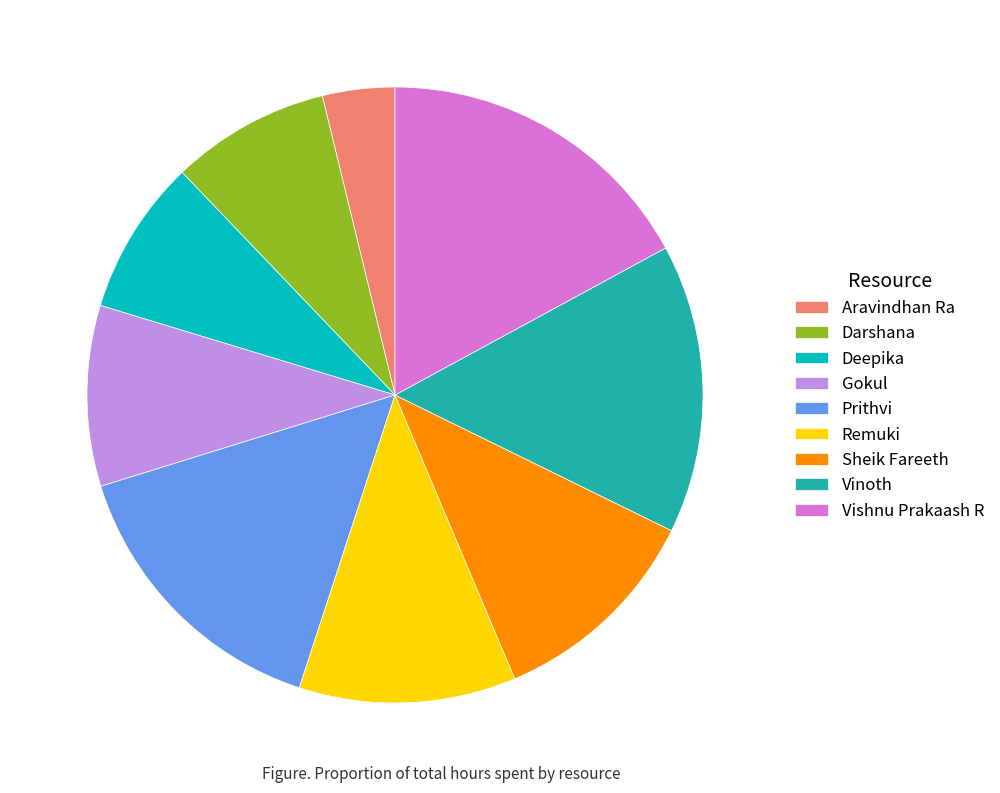

Is it true that Vishnu Prakaash R is 31% of the pie?

False